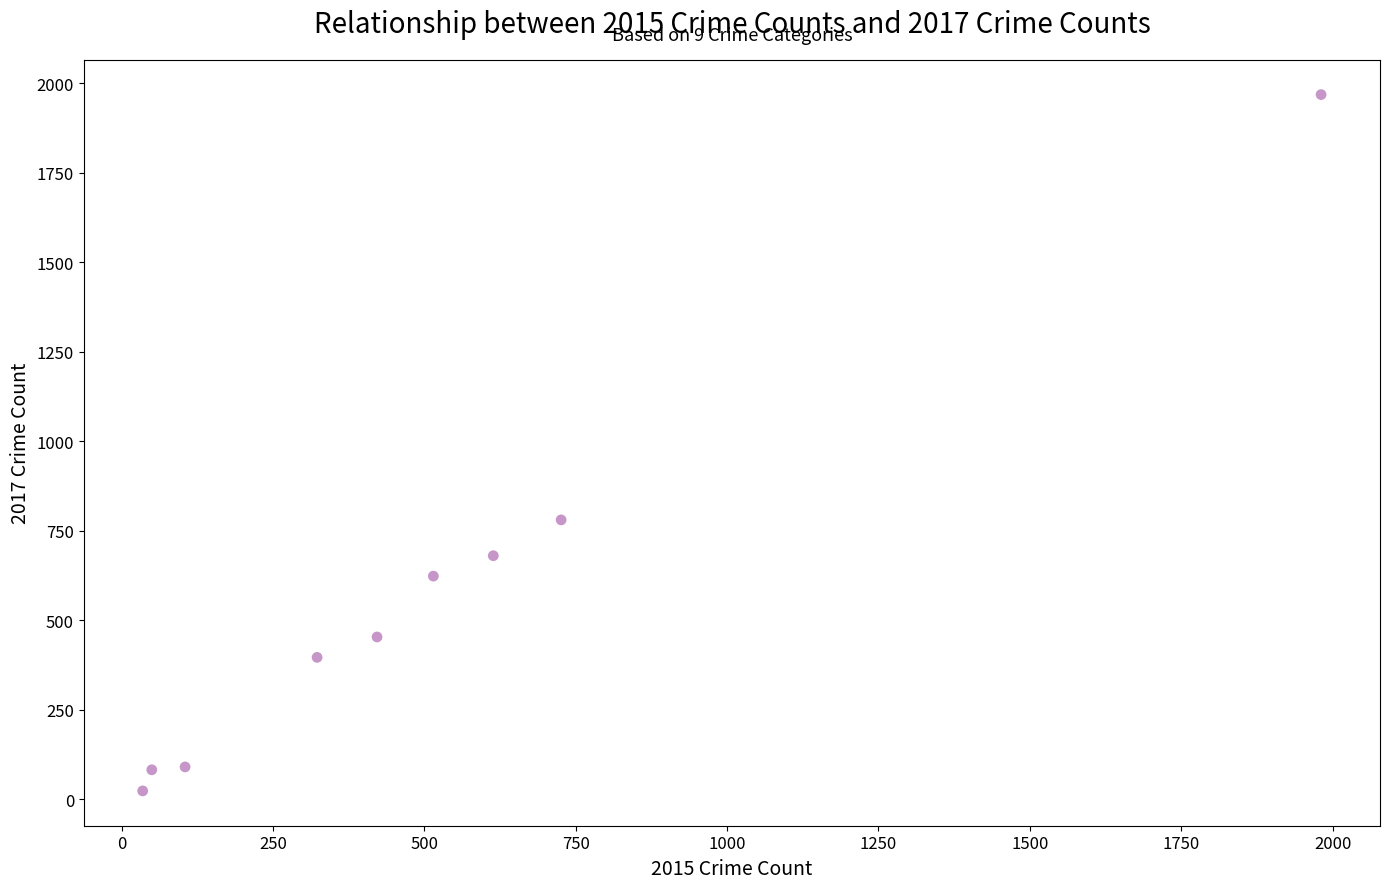

What is the average Y value?

566